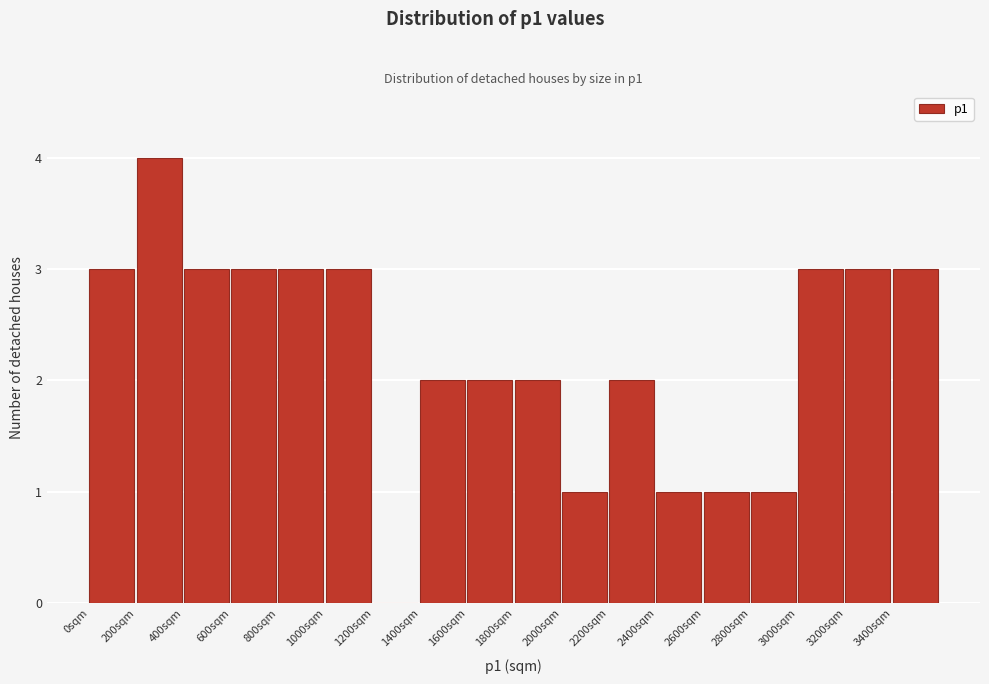

Reading left to right, list every bar in this chart as the range it spans on the x-axis followed by its height. The values are not printed on the chart, so give them approximately, as read against the axis.

0 to 200: 3
200 to 400: 4
400 to 600: 3
600 to 800: 3
800 to 1000: 3
1000 to 1200: 3
1200 to 1400: 0
1400 to 1600: 2
1600 to 1800: 2
1800 to 2000: 2
2000 to 2200: 1
2200 to 2400: 2
2400 to 2600: 1
2600 to 2800: 1
2800 to 3000: 1
3000 to 3200: 3
3200 to 3400: 3
3400 to 3600: 3